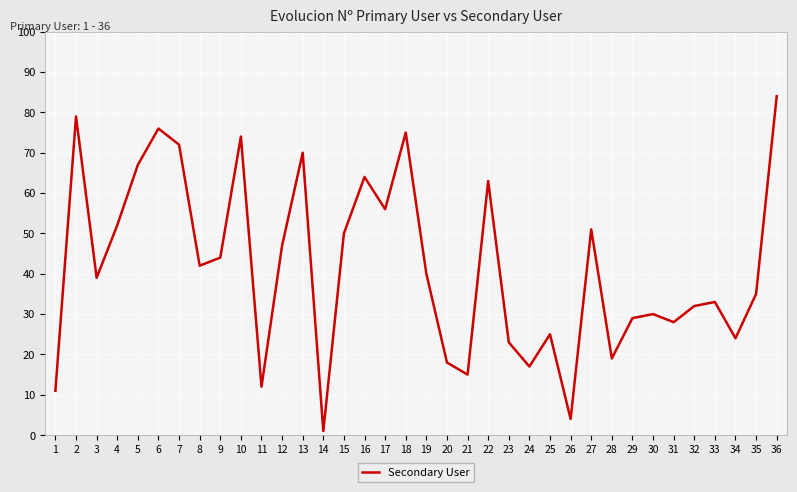

Reading left to right, extract all data points from this chart.

1=11	2=79	3=39	4=52	5=67	6=76	7=72	8=42	9=44	10=74	11=12	12=47	13=70	14=1	15=50	16=64	17=56	18=75	19=40	20=18	21=15	22=63	23=23	24=17	25=25	26=4	27=51	28=19	29=29	30=30	31=28	32=32	33=33	34=24	35=35	36=84